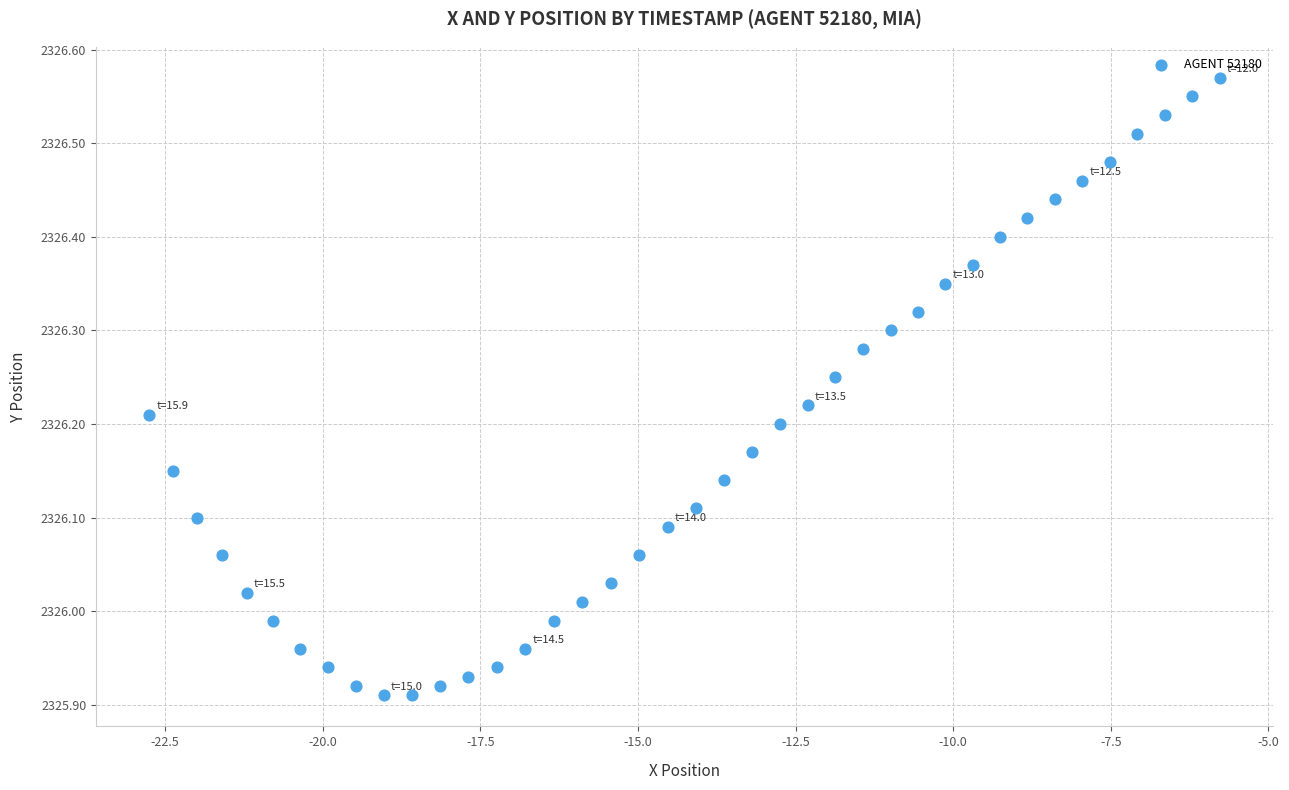

What is the range of Y values (max minus min)?

0.7